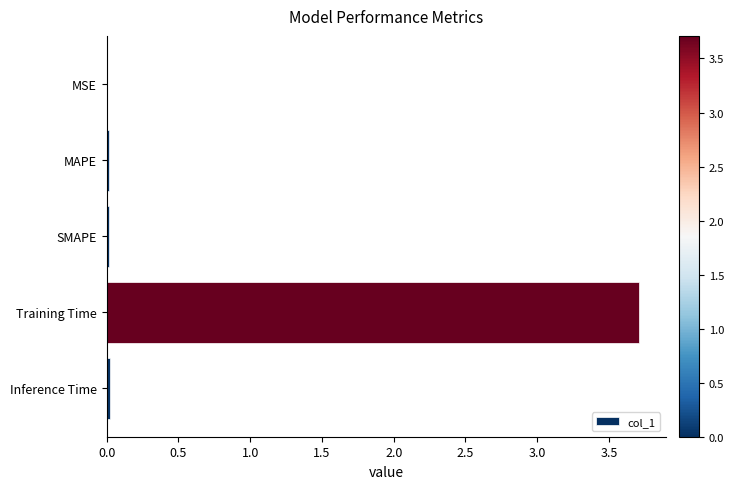

What is the sum of all values?

3.8